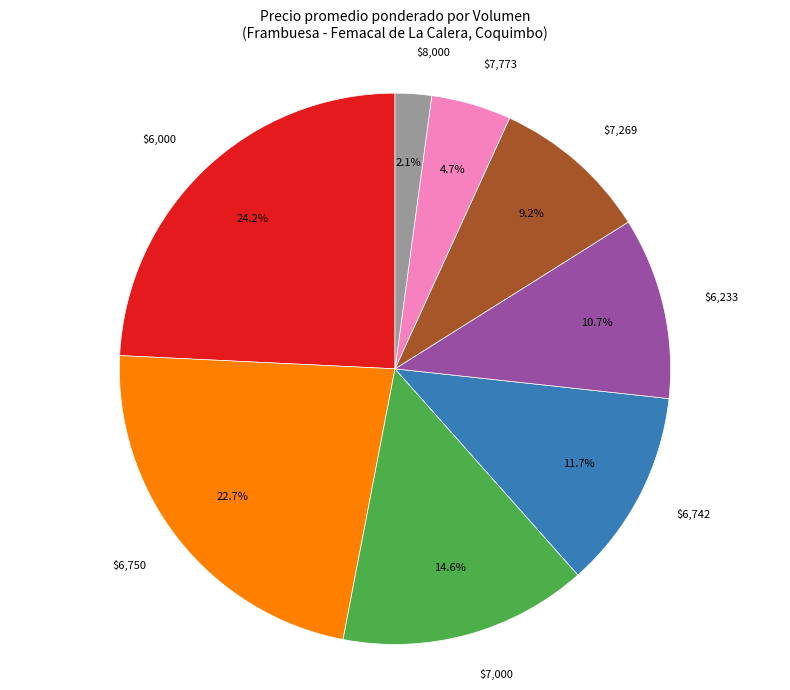

How much of the chart is everything except $7,269?

90.8%